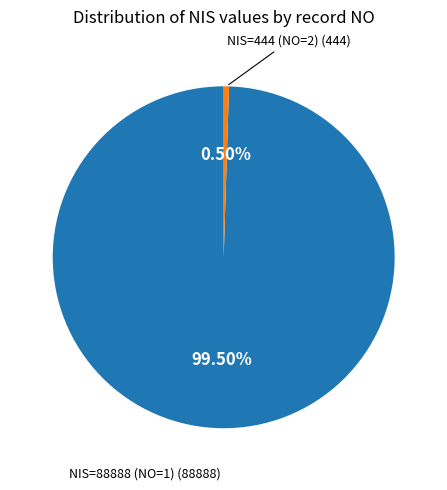

Approximately how many times larger is the value at NIS=88888 (NO=1) compared to NIS=444 (NO=2)?

200.2